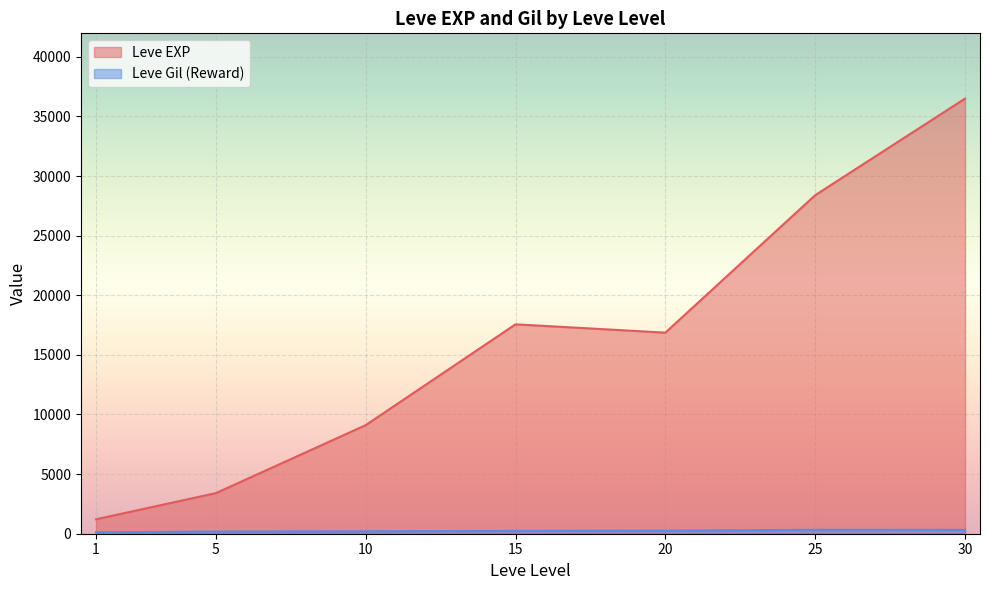

True or false: Leve EXP has a value of 19089 at 20.

False